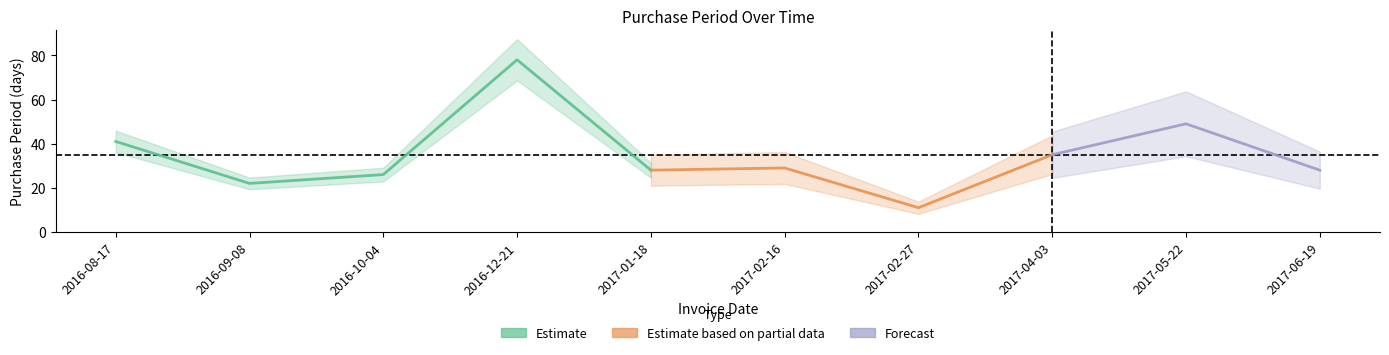

At which category does the chart reach its peak across all series?

2016-12-21